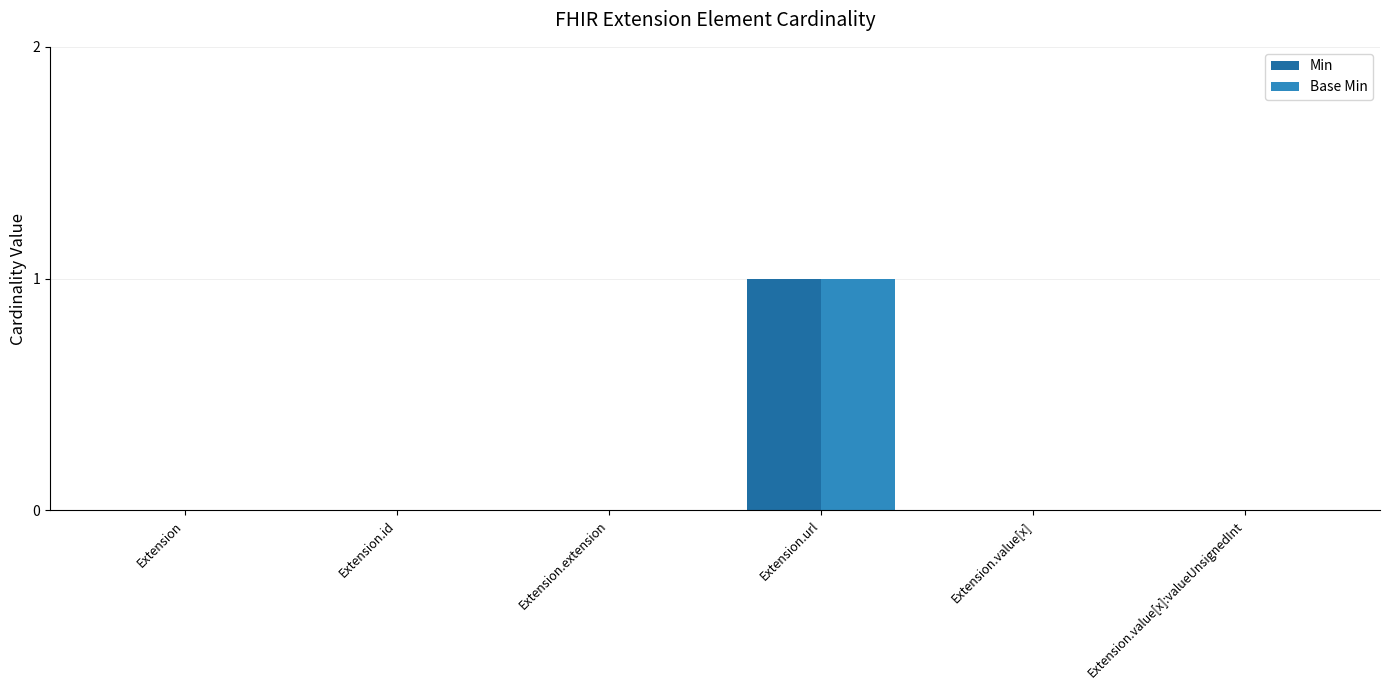

Is it true that Base Min equals 0 at Extension.url?

False